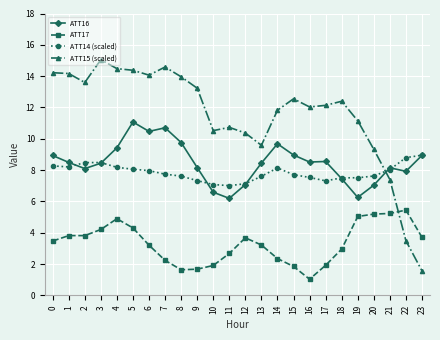

Rank the series by their maximum value, from highest to lowest.

ATT15 (scaled), ATT16, ATT14 (scaled), ATT17